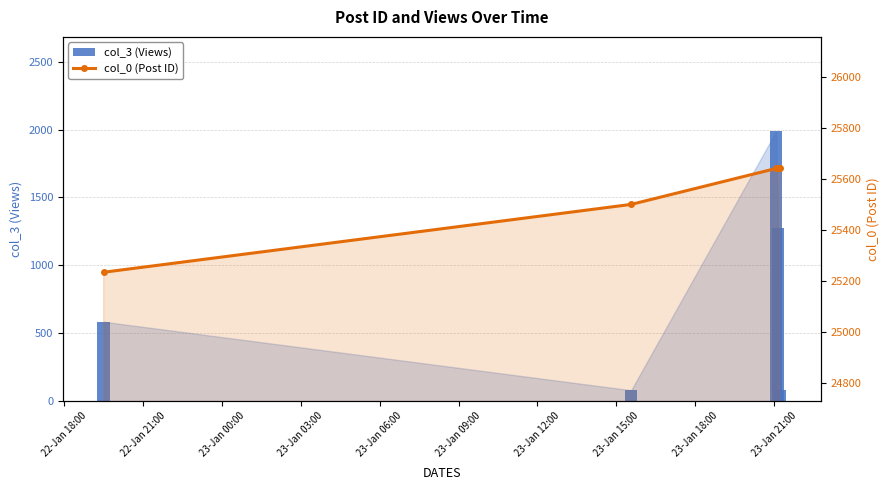

How many groups of bars are there?

5